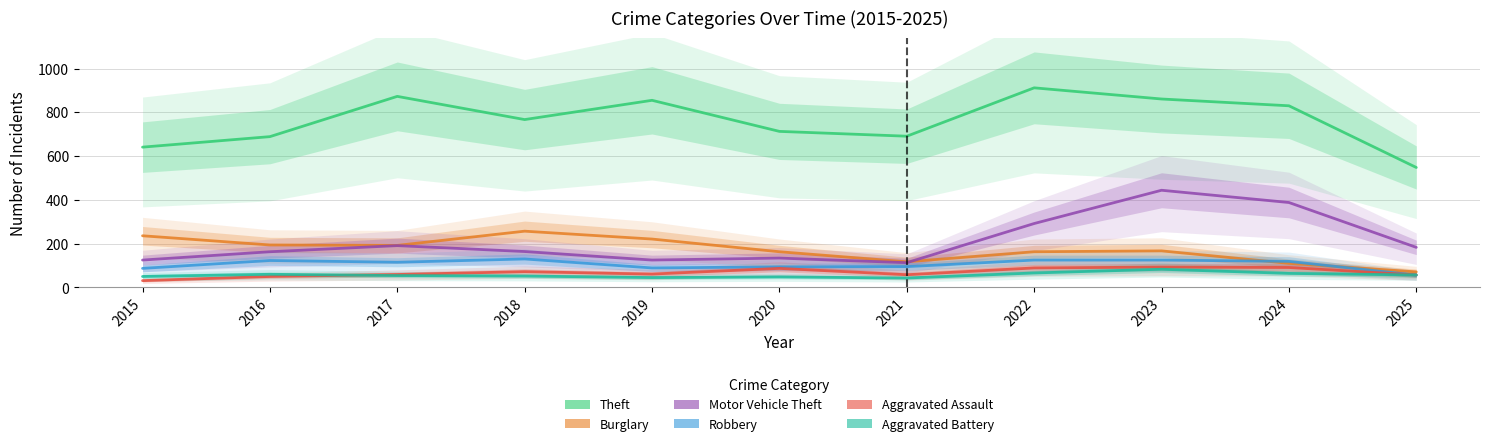

Where is the first local minimum for Aggravated Battery?

2019